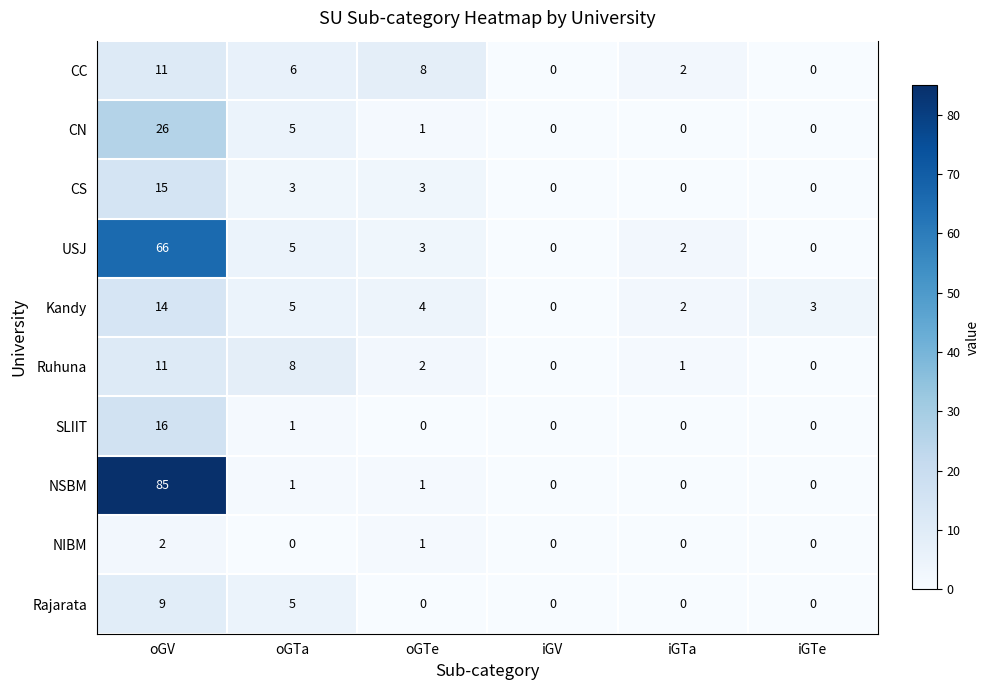

What is the difference between the highest and lowest values at oGV?

83